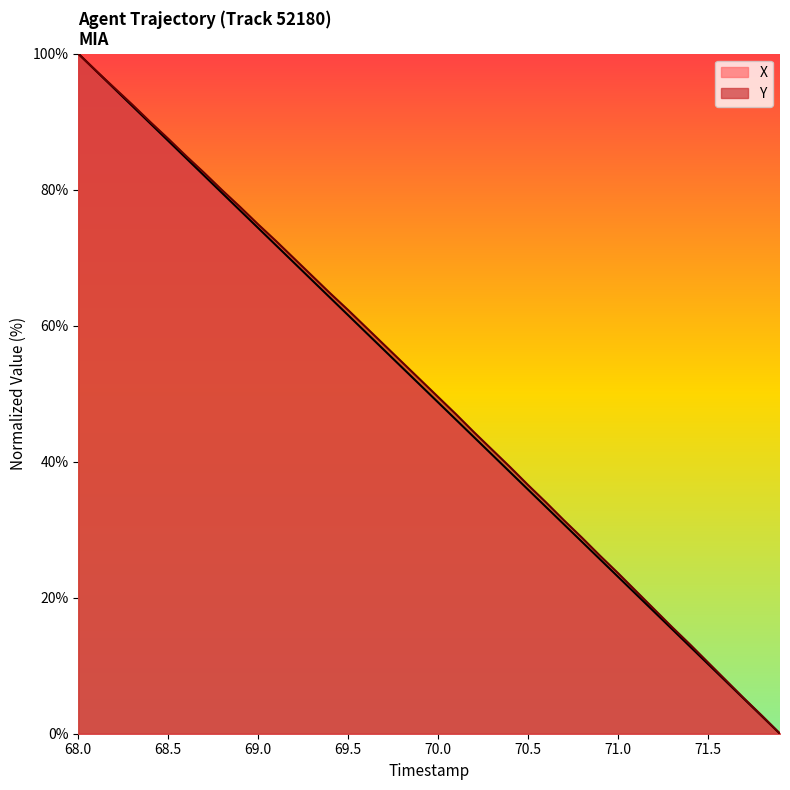

True or false: Y has a value of 48.7 at 70.5.

False